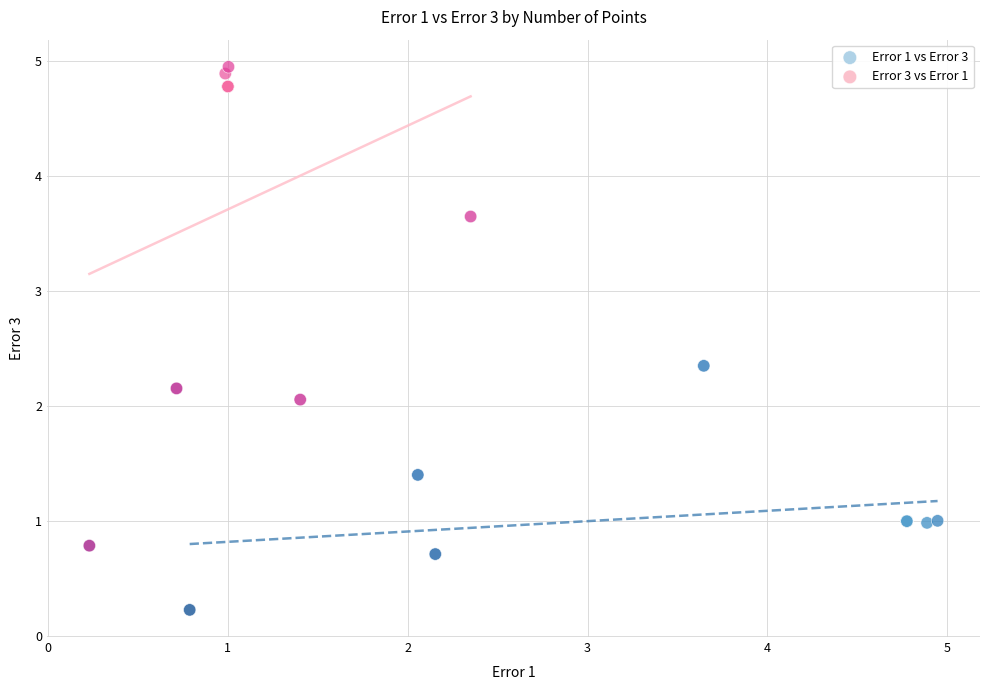

Which series reaches the maximum Y coordinate?

Error 3 vs Error 1